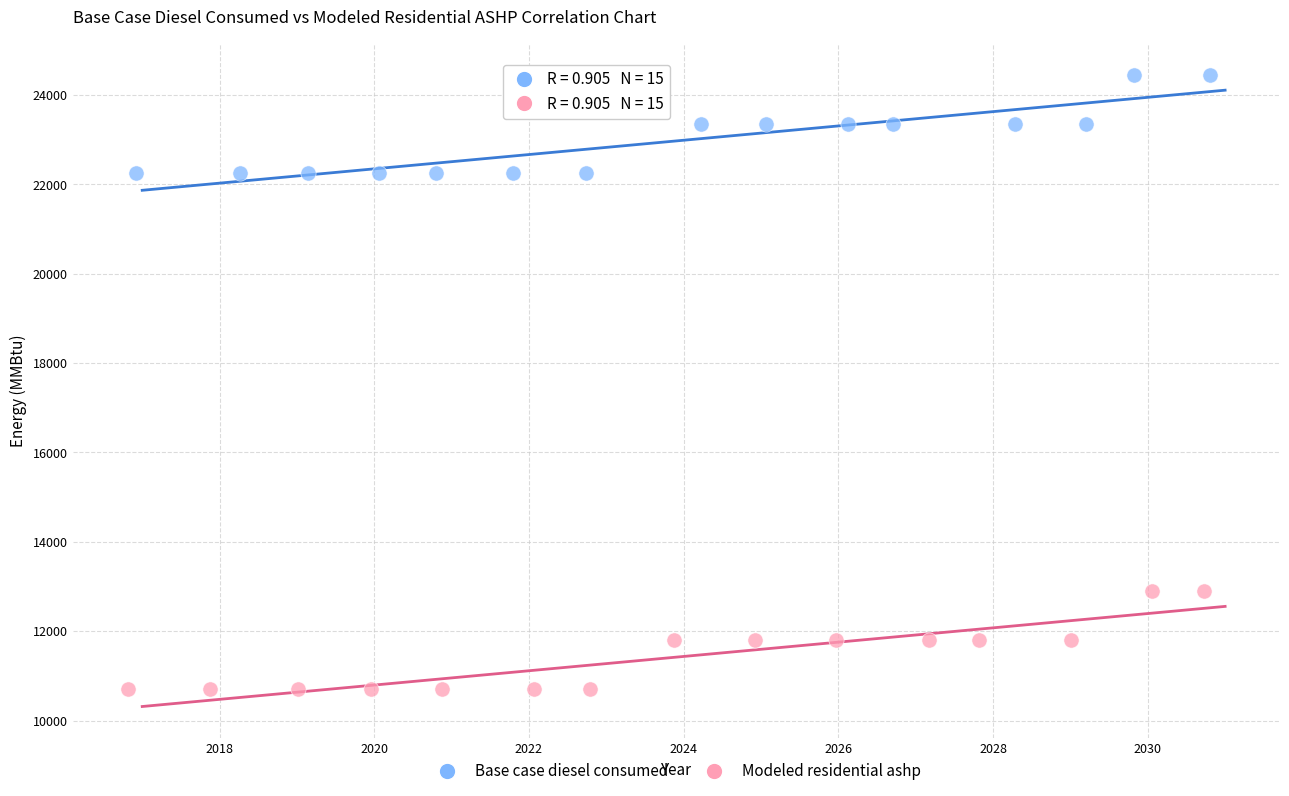

Which series reaches the maximum Y coordinate?

Base case diesel consumed